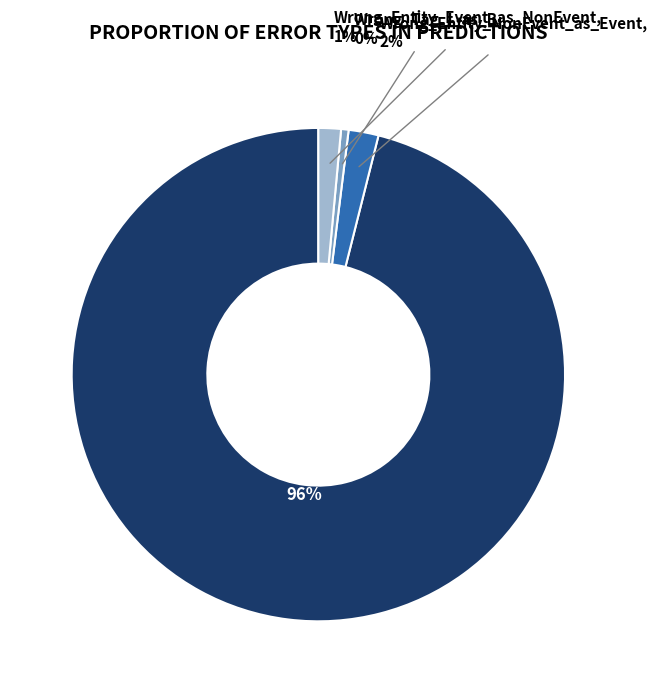

To the nearest percent, what is the average slice percentage?

25%